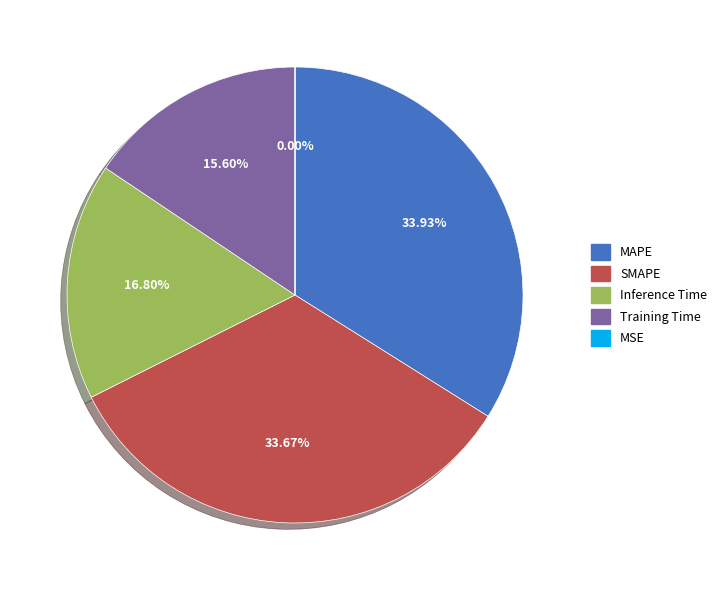

Is there a majority slice in this chart?

No